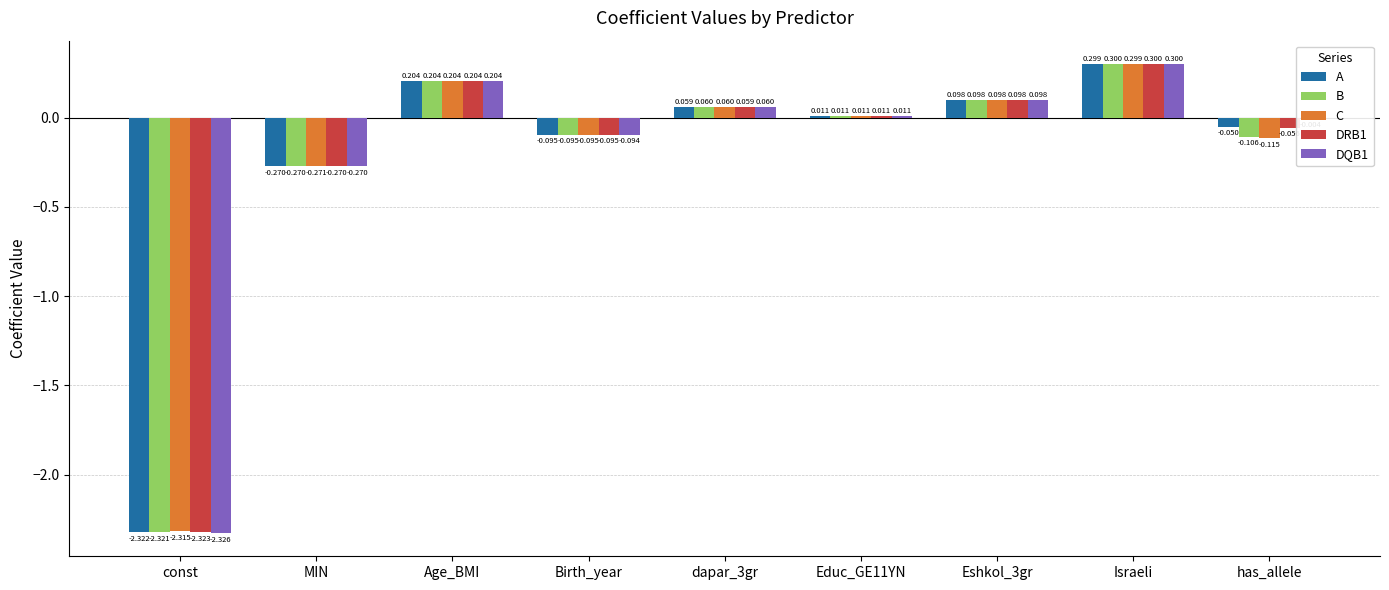

Which label corresponds to the largest value in the chart?

Israeli